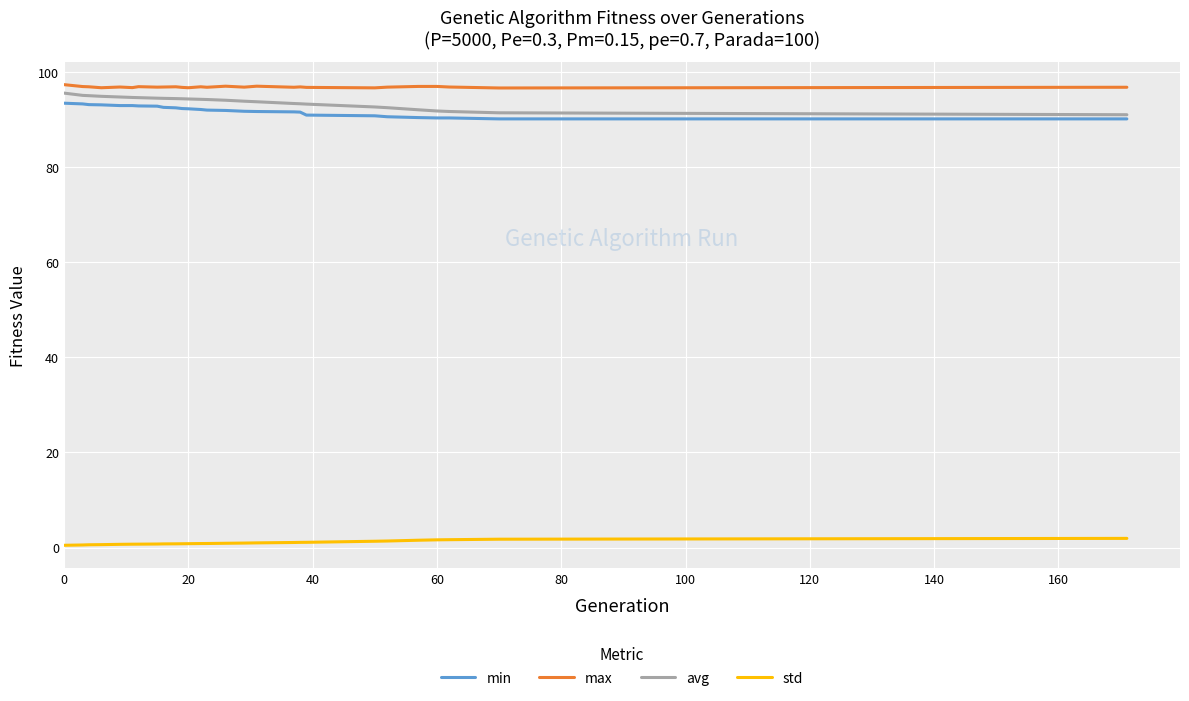

Does the chart have visible grid lines?

Yes